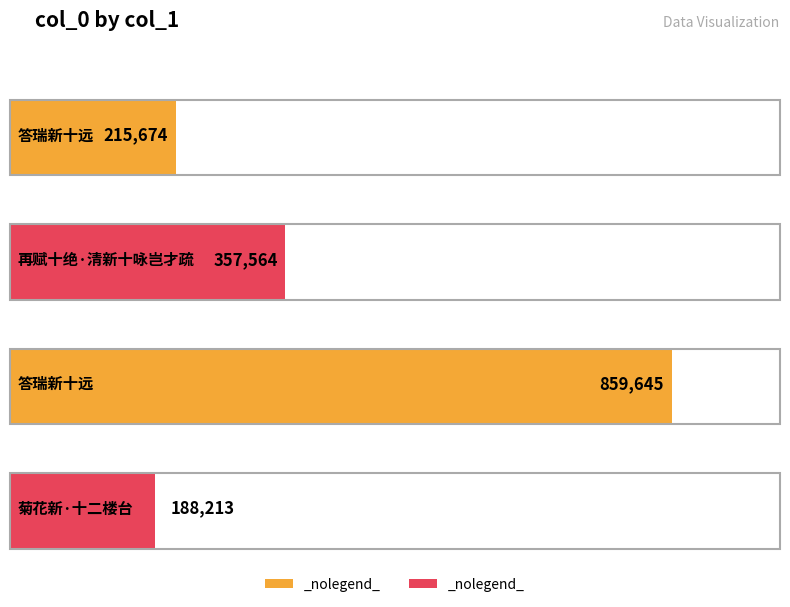

What is the minimum value shown in the chart?

188213